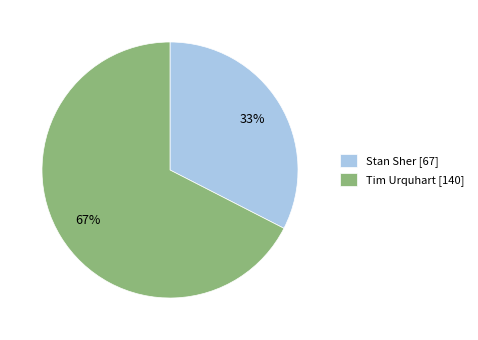

Combined, do Tim Urquhart [140] and Stan Sher [67] account for over 50%?

Yes